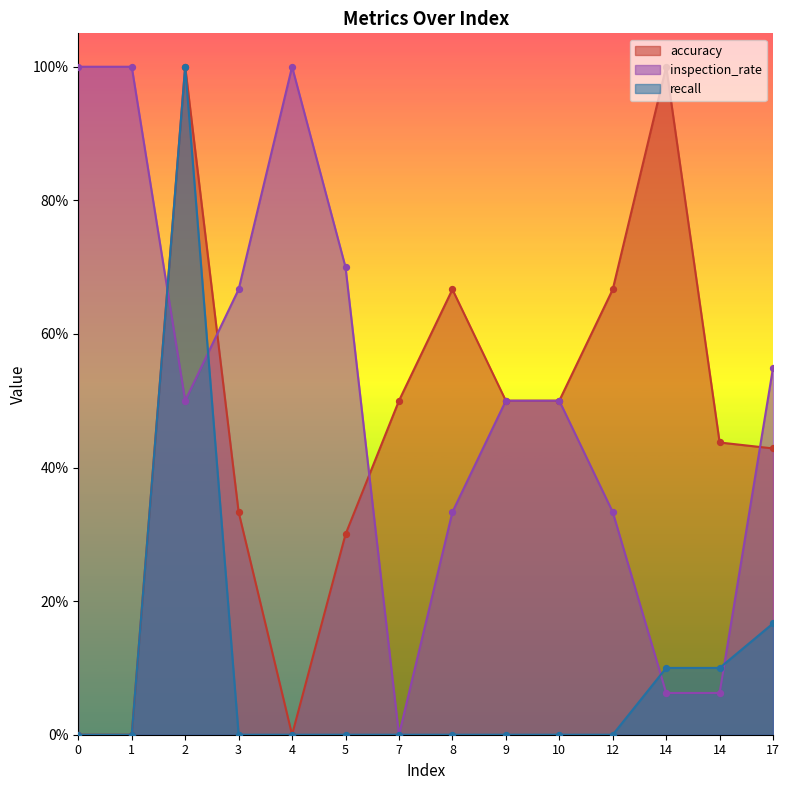

What is the total value across all series at 4?

1.0